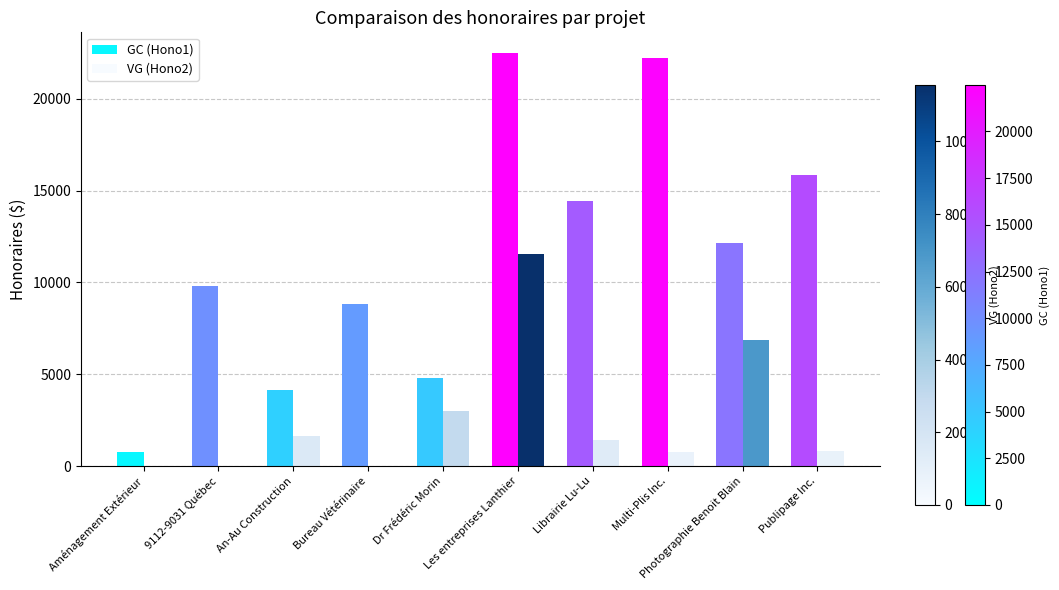

Which series has the largest range (max minus min)?

GC (Hono1)